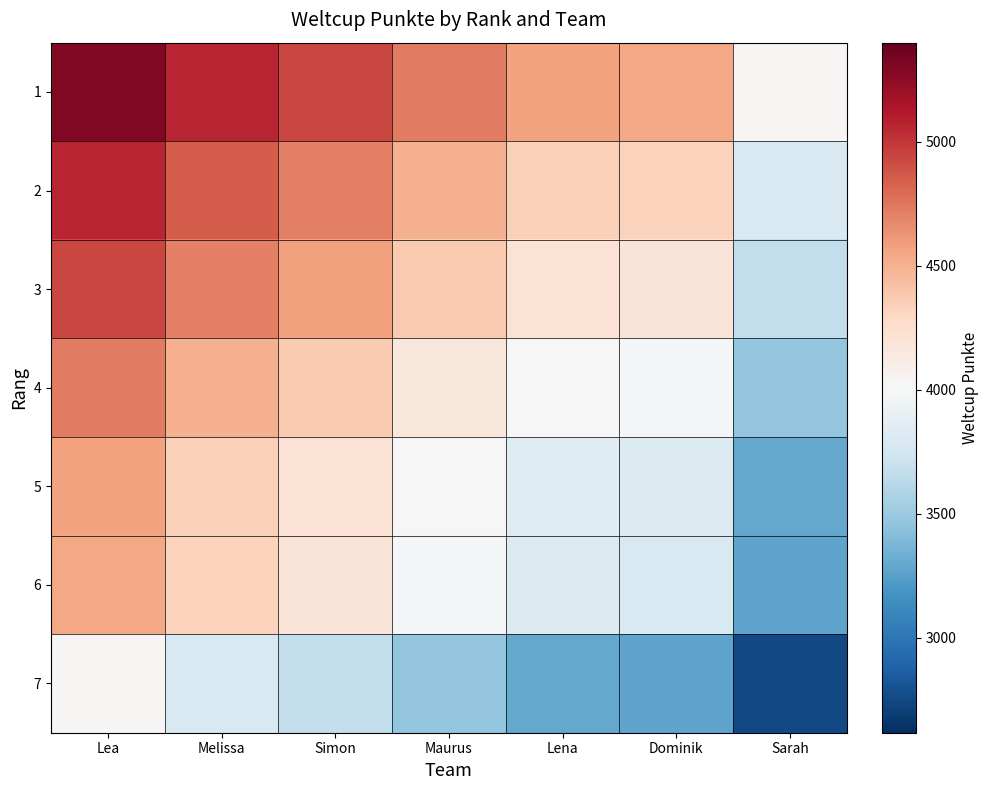

What is the minimum value shown in the chart?

2755.0